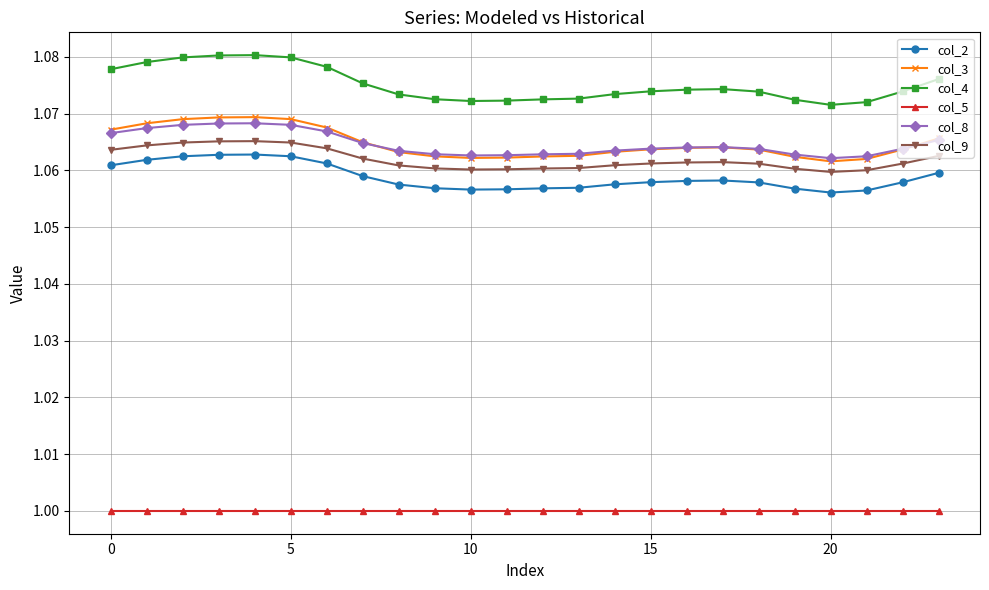

Which series has the largest total across all categories?

col_4